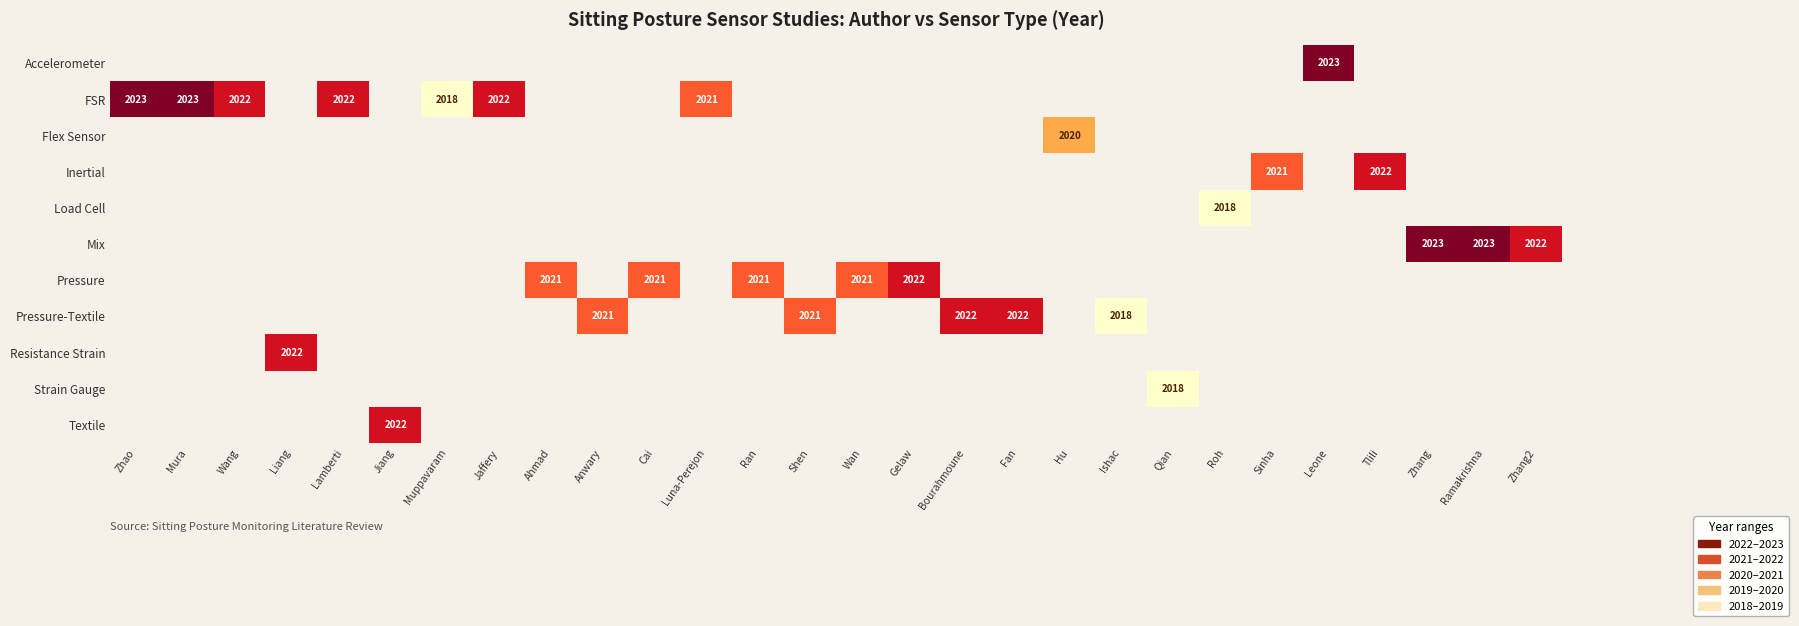

Which has a higher value, Wang or Gelaw?

Gelaw